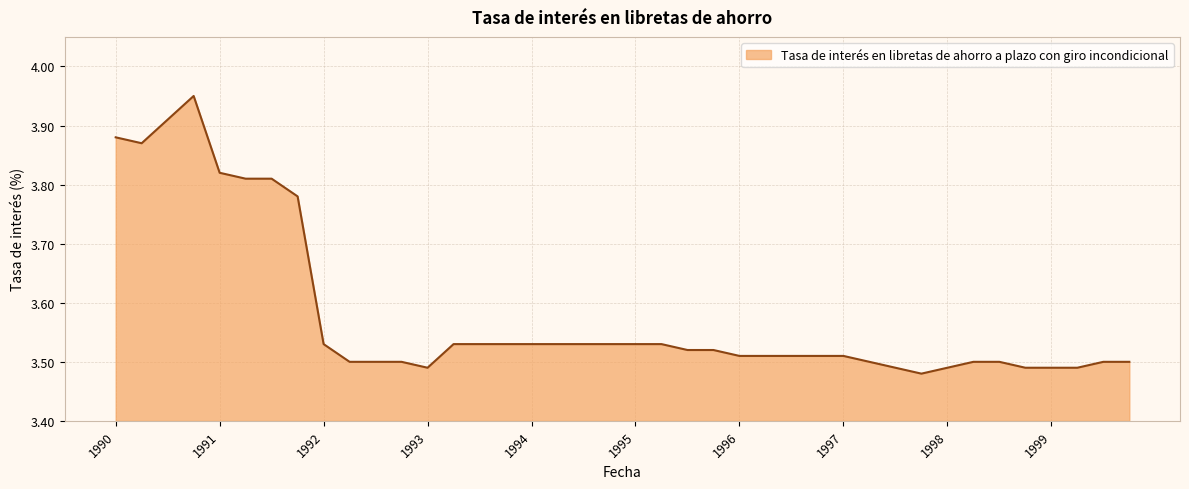

What is the difference between the maximum and minimum values?

0.5